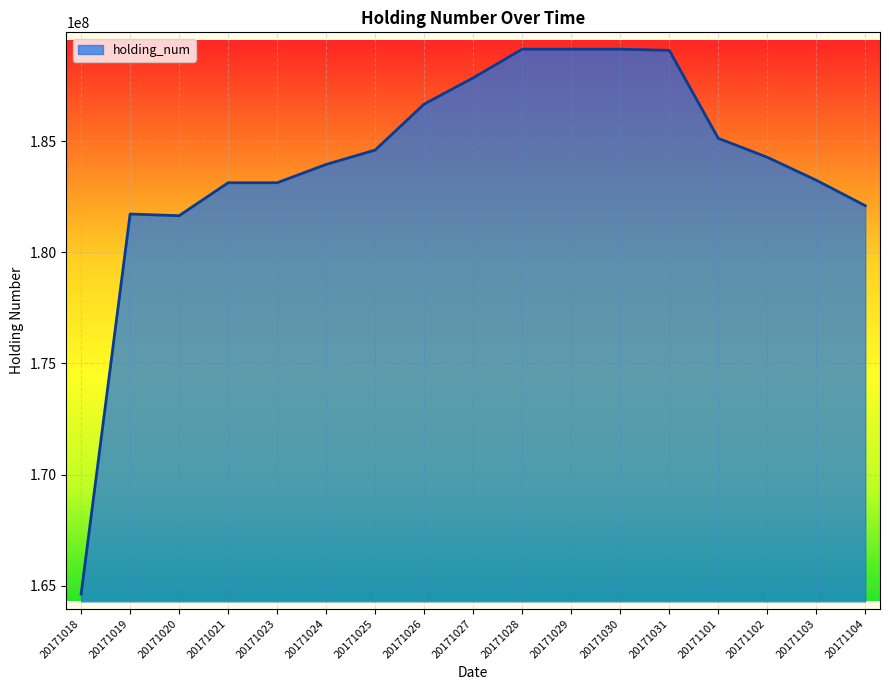

Approximately how many times larger is the value at 20171026 compared to 20171103?

1.0